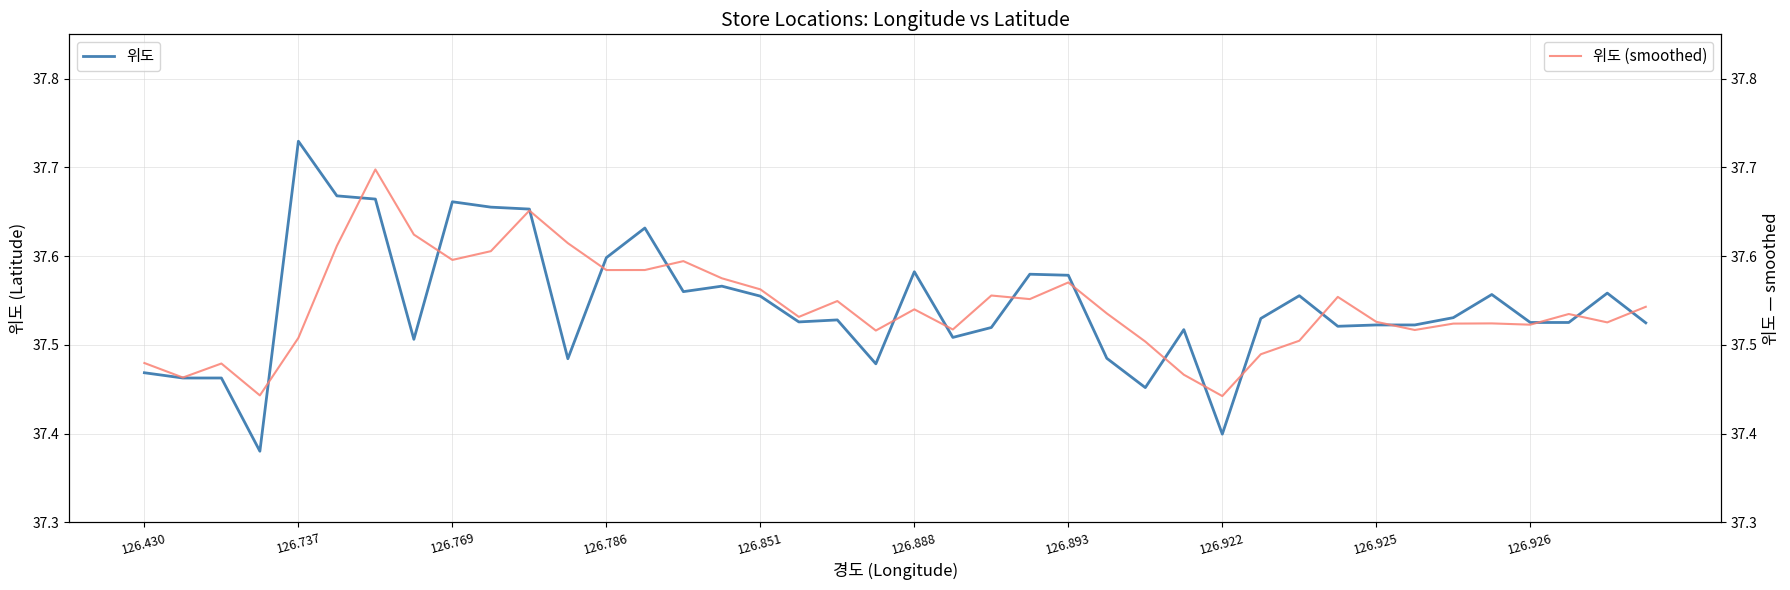

Count the 위도 (smoothed) values in the range 37 to 38.

40